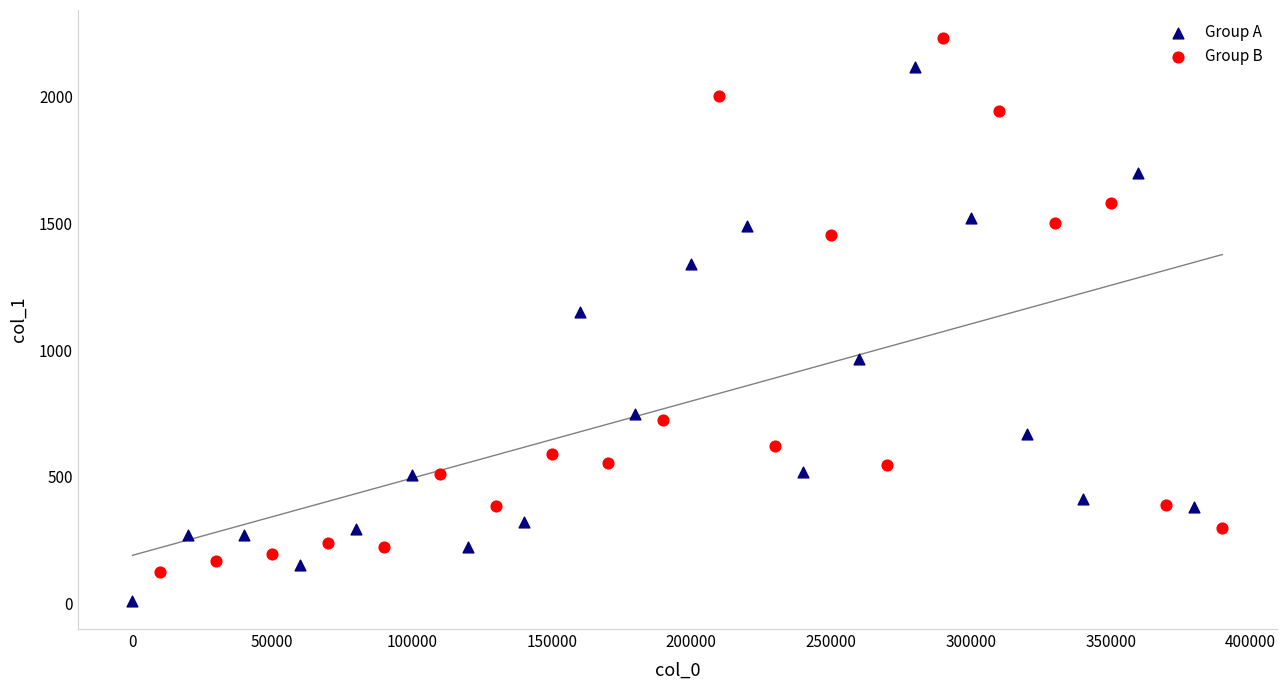

Which series contains the lowest Y value?

Group A